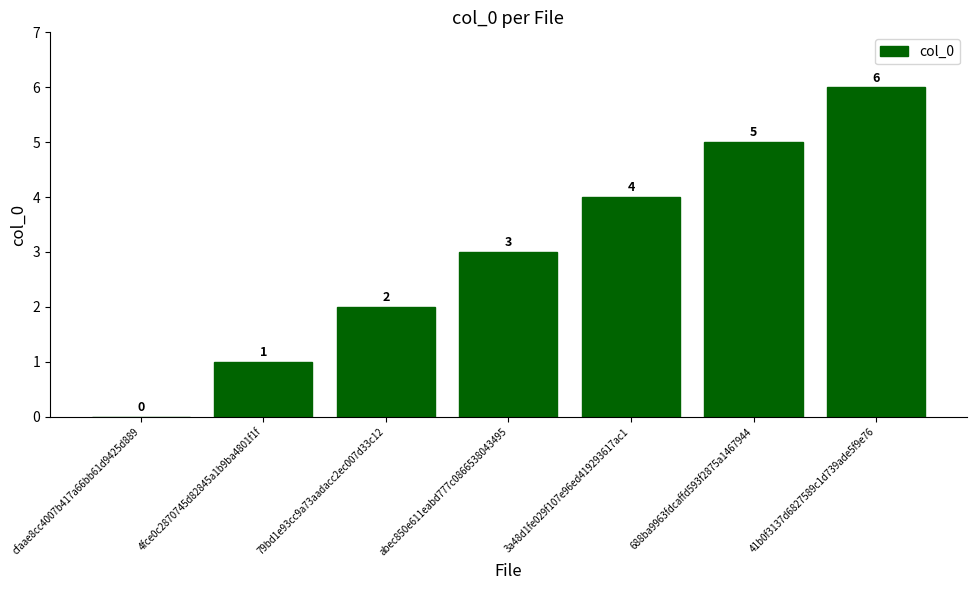

Reading right to left, extract all data points from this chart.

41b0f3137d6827589c1d739ade5f9e76=6	688ba9963fdcaffd593f2875a1467944=5	3a48d1fe029f107e96ed419293617ac1=4	abec850e611eabd777c0866538043495=3	79bd1e93cc9a73aadacc2ec007d33c12=2	4fce0c2870745d82845a1b9ba4801f1f=1	cfaae8cc4007b417a66bb61d9425d889=0